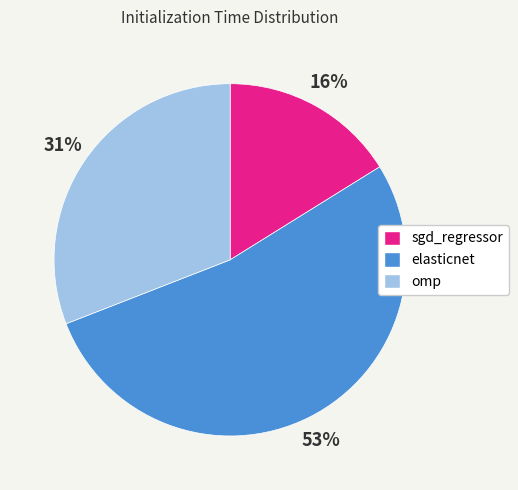

To the nearest percent, what portion does sgd_regressor represent?

16%